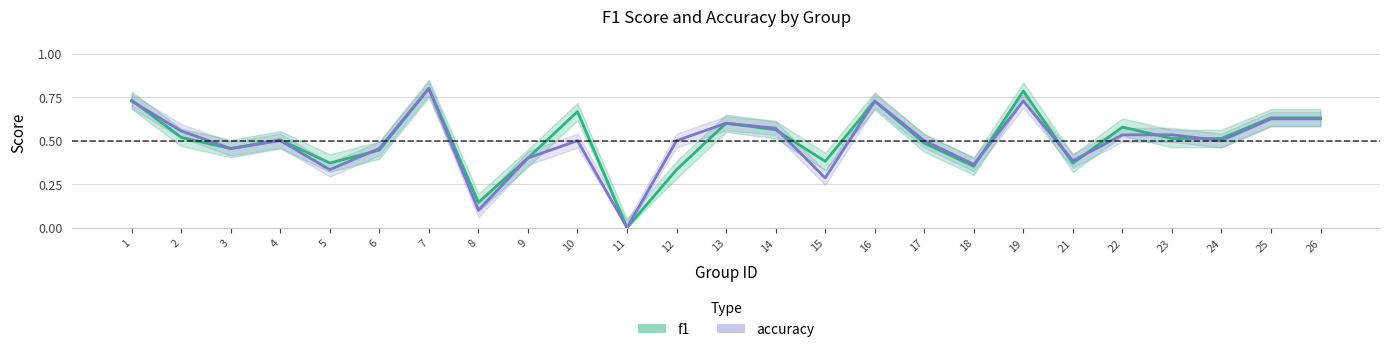

What is the total value across all series at 8?

0.2